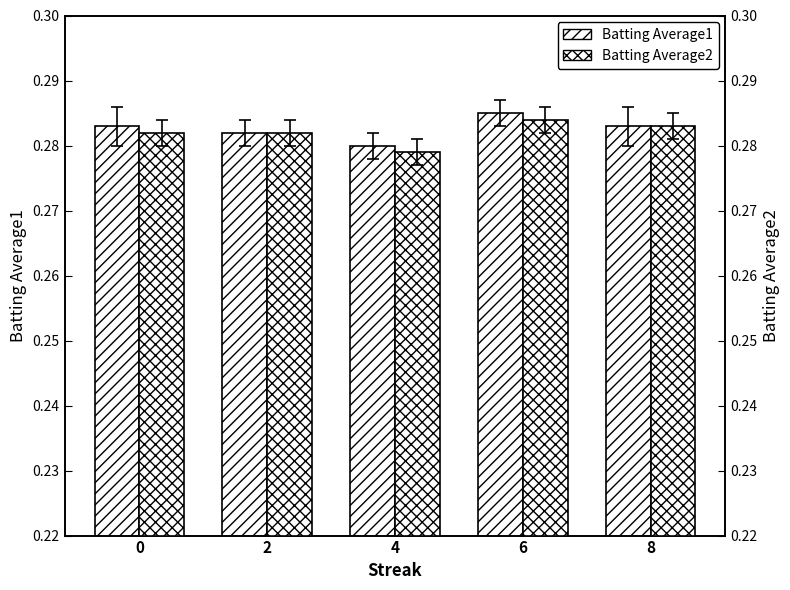

What is the total value across all series at 8?

0.6